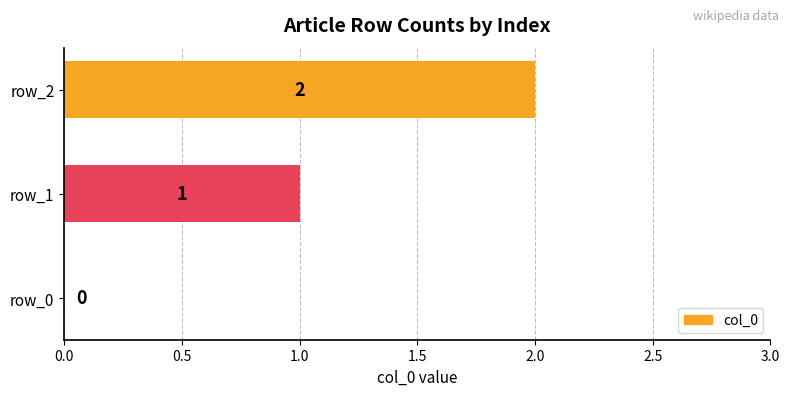

Which category has the highest value across all series?

row_2